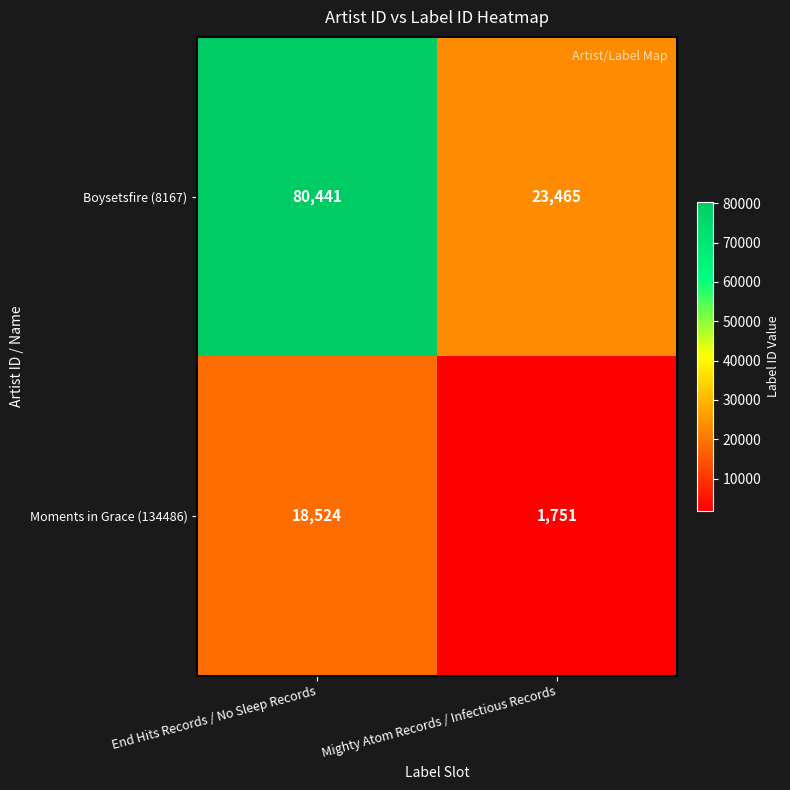

Reading left to right, extract all data points from this chart.

Boysetsfire (8167): End Hits Records / No Sleep Records=80441	Mighty Atom Records / Infectious Records=23465
Moments in Grace (134486): End Hits Records / No Sleep Records=18524	Mighty Atom Records / Infectious Records=1751